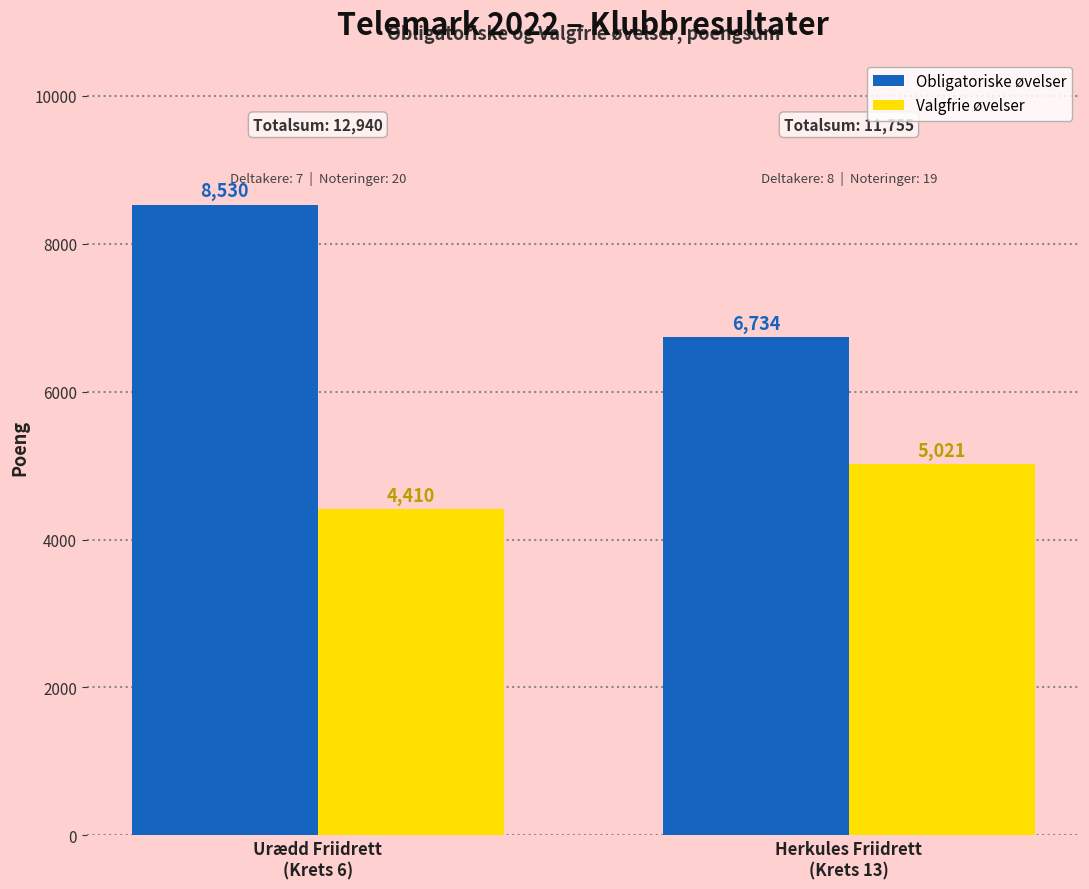

What is the difference between the Valgfrie øvelser values at Urædd Friidrett
(Krets 6) and Herkules Friidrett
(Krets 13)?

611